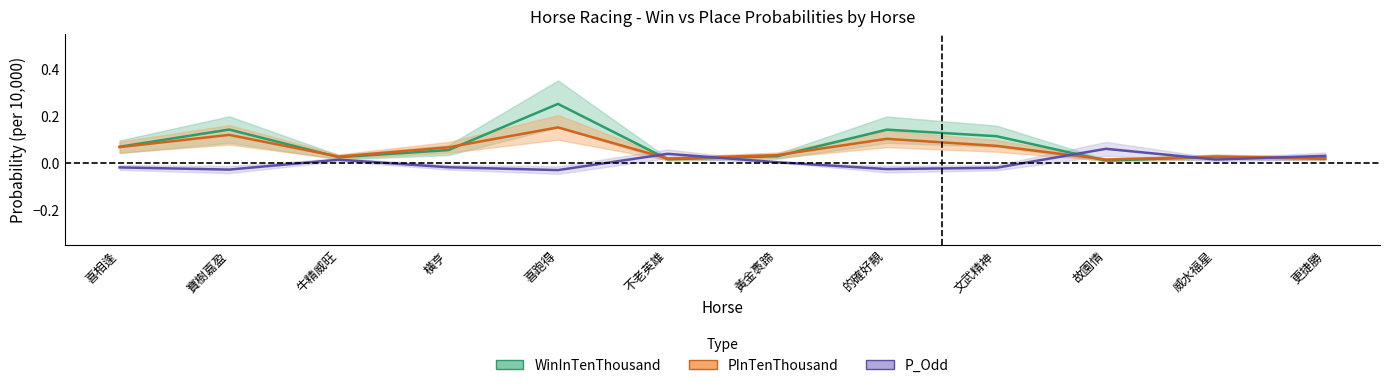

What are all the series names shown in the legend?

WinInTenThousand, PInTenThousand, P_Odd